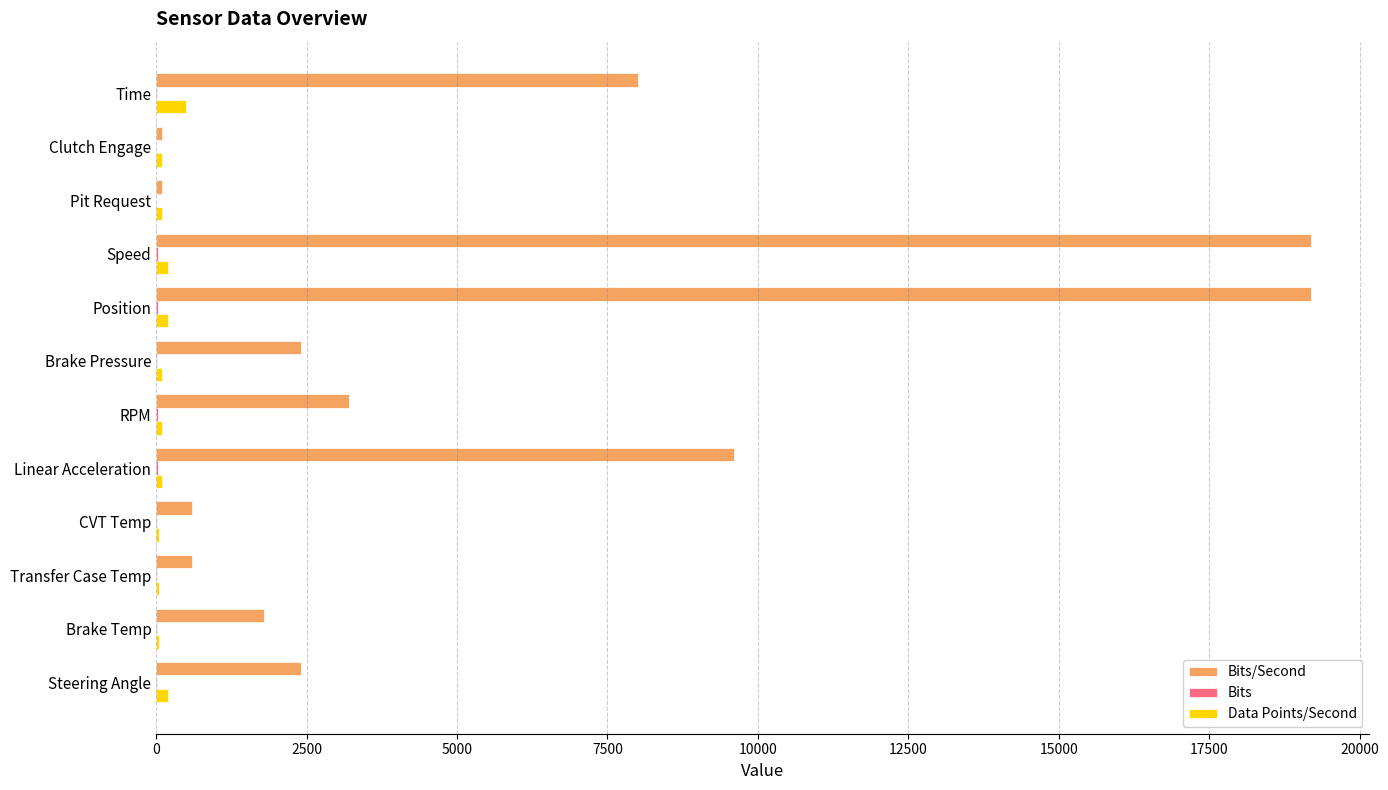

What is the maximum value shown in the chart?

19200